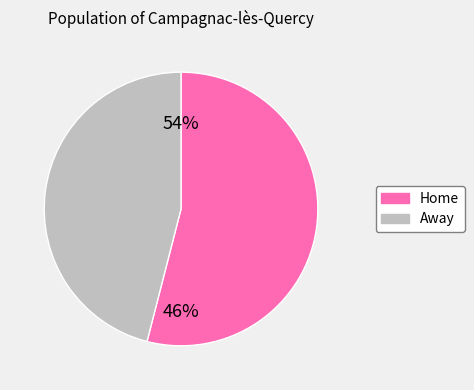

Does Away represent more than half of the total?

No